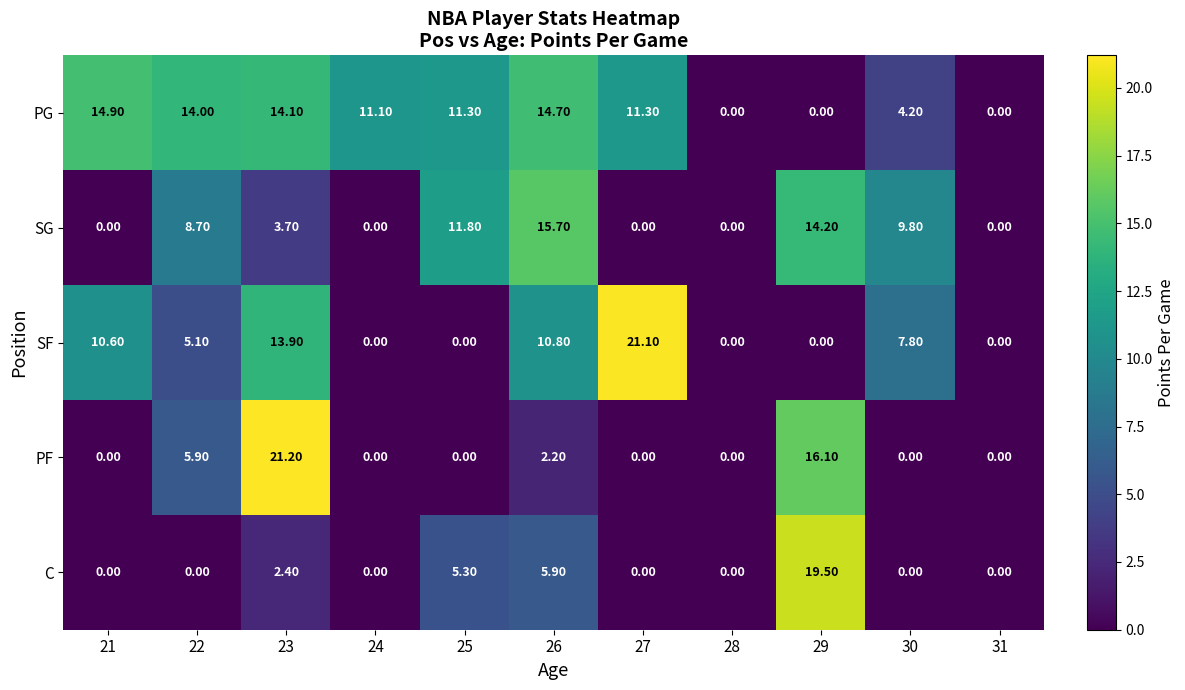

At how many categories does at least one series exceed 15?

4